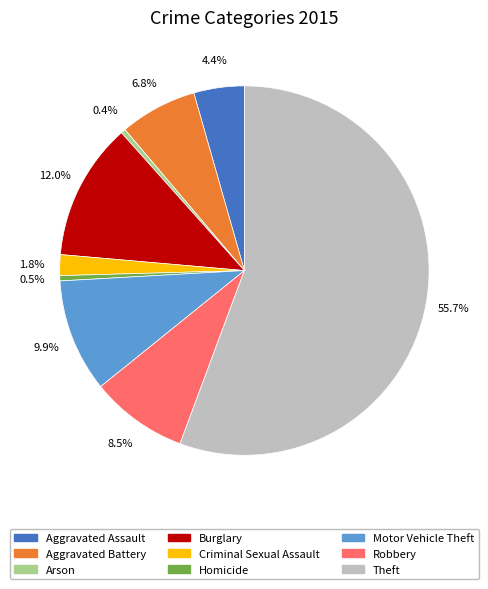

Between Aggravated Assault and Criminal Sexual Assault, which is larger?

Aggravated Assault